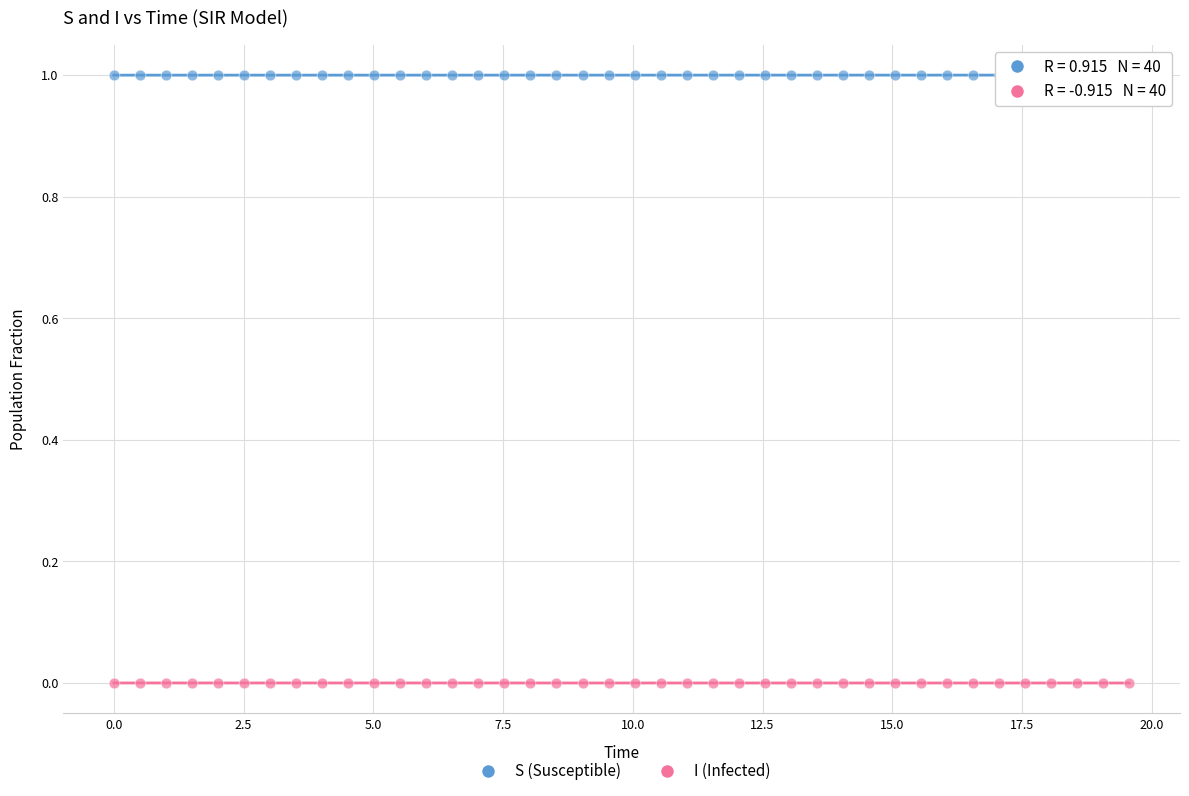

Across all data points, what is the range of X values (max minus min)?

19.6